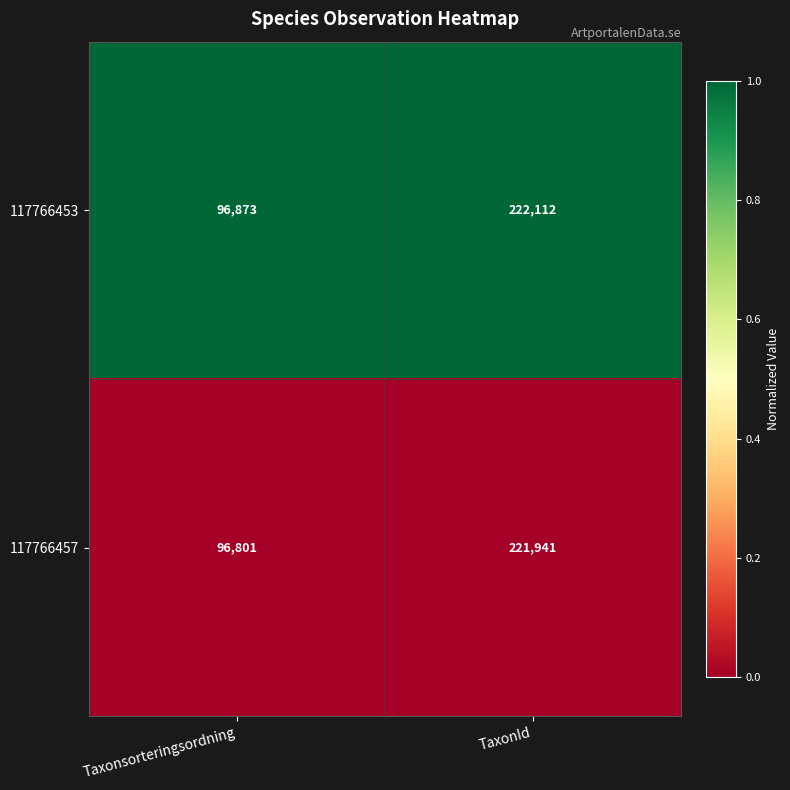

Reading left to right, extract all data points from this chart.

117766453: Taxonsorteringsordning=96873	TaxonId=222112
117766457: Taxonsorteringsordning=96801	TaxonId=221941